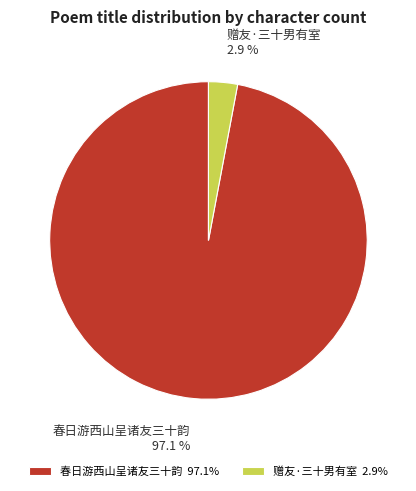

To the nearest percent, what portion does 赠友·三十男有室 represent?

3%